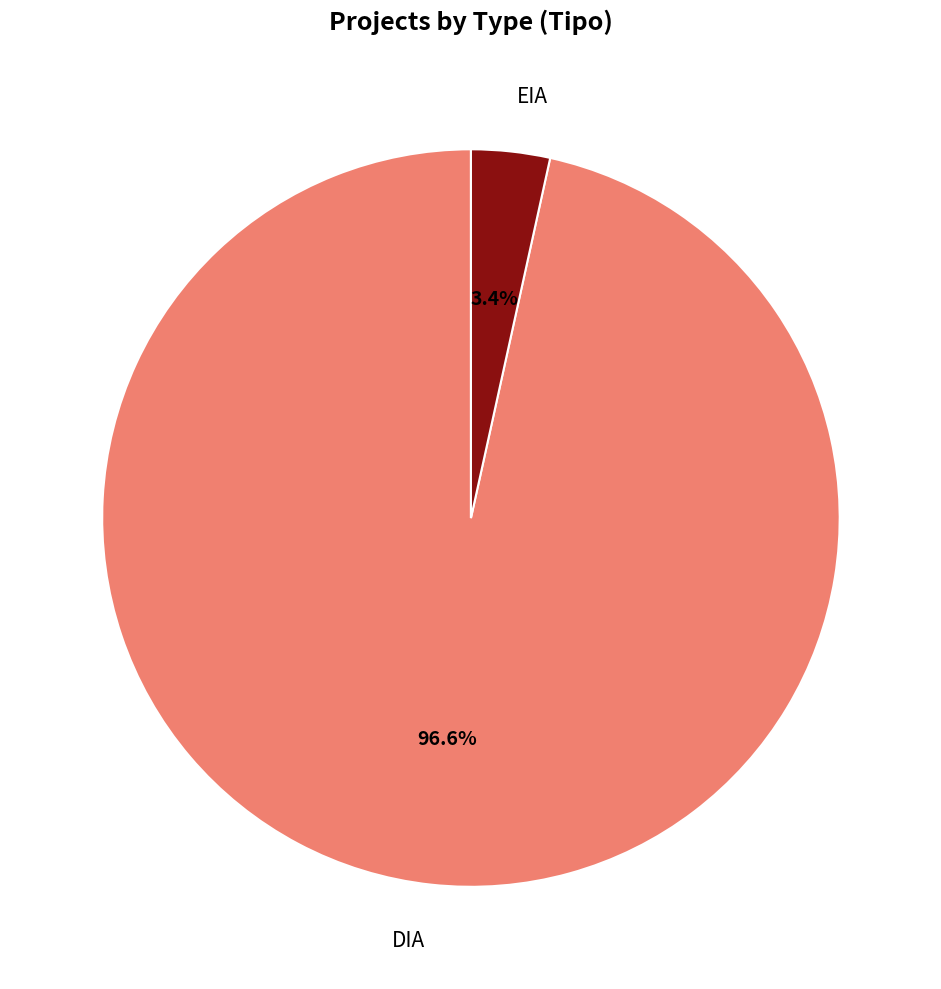

Is there any slice that represents more than half of the pie?

Yes